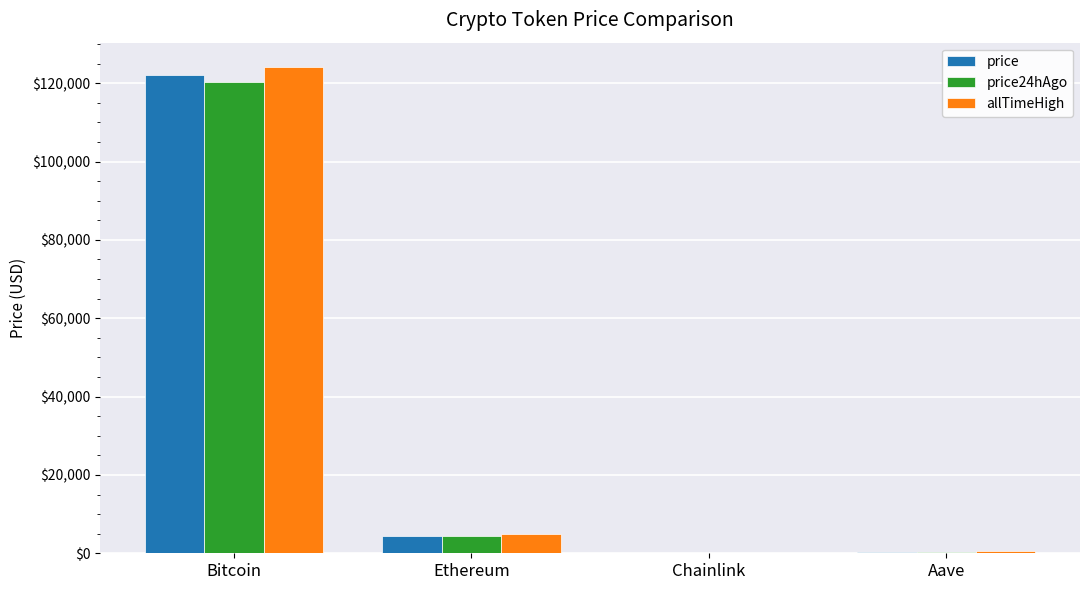

What is the spread (max minus min) of values at Aave?

373.6